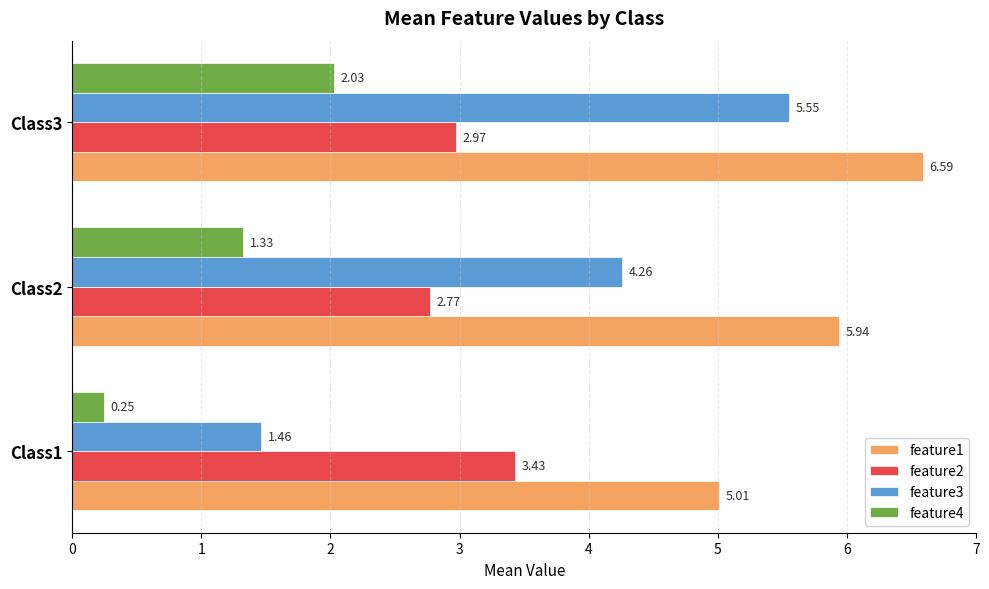

At which category is the sum across all series the highest?

Class3